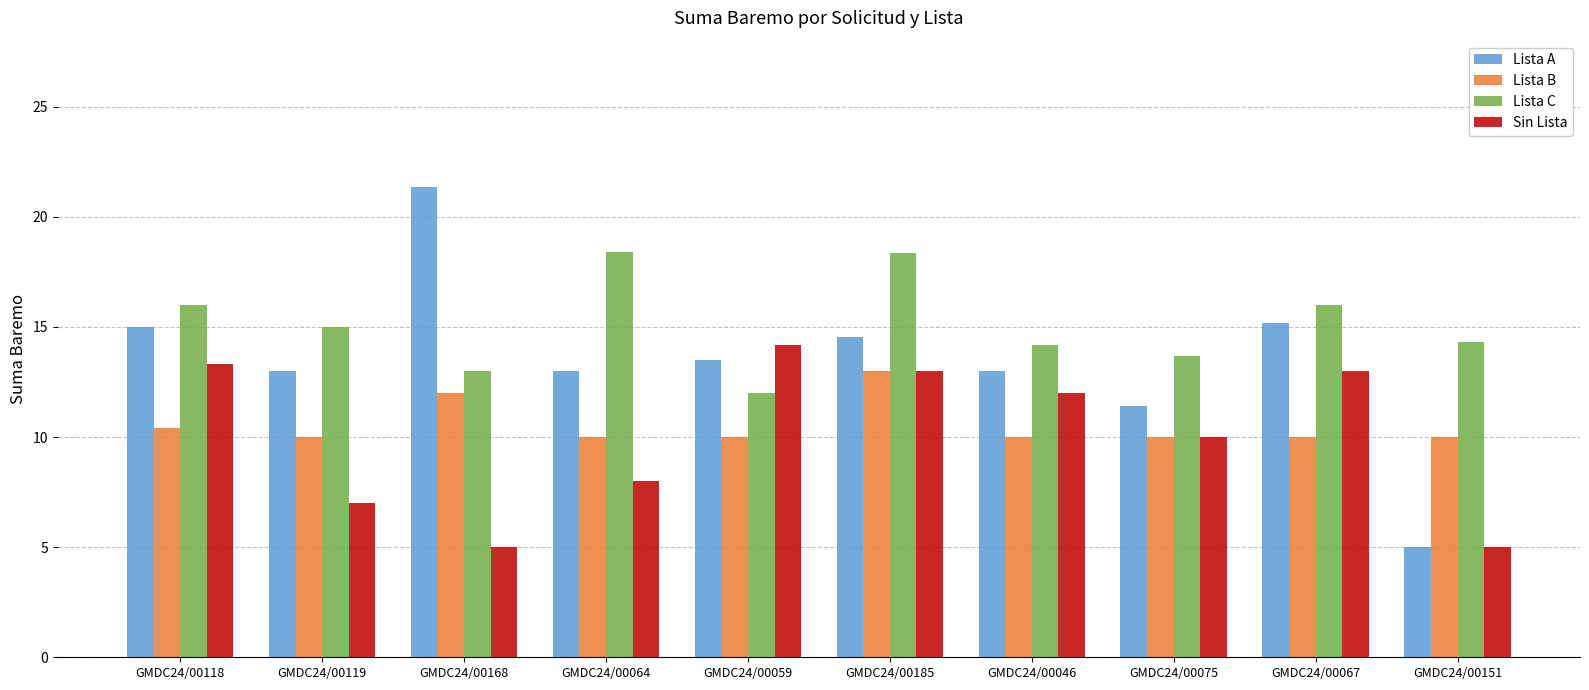

Between GMDC24/00118 and GMDC24/00046, which series saw the biggest shift?

Lista A